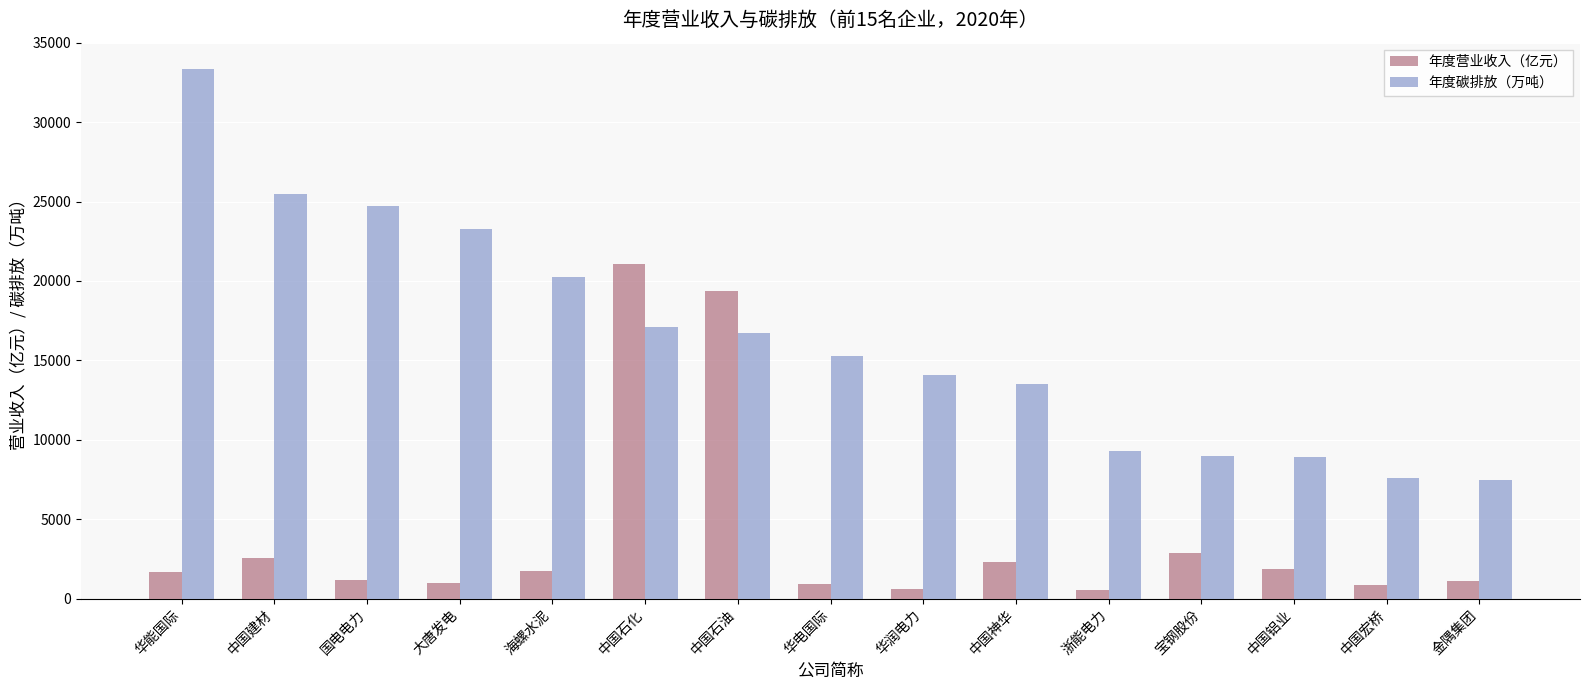

At 大唐发电, list the series in order from largest to smallest.

年度碳排放（万吨）, 年度营业收入（亿元）